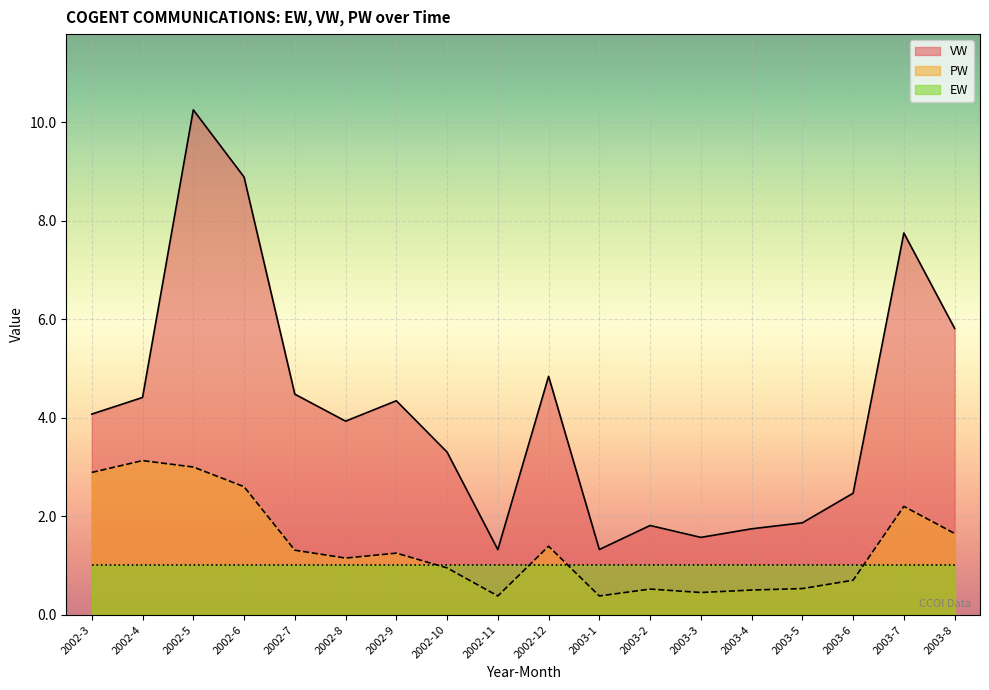

List the series in order of their peak value, lowest first.

EW, PW, VW